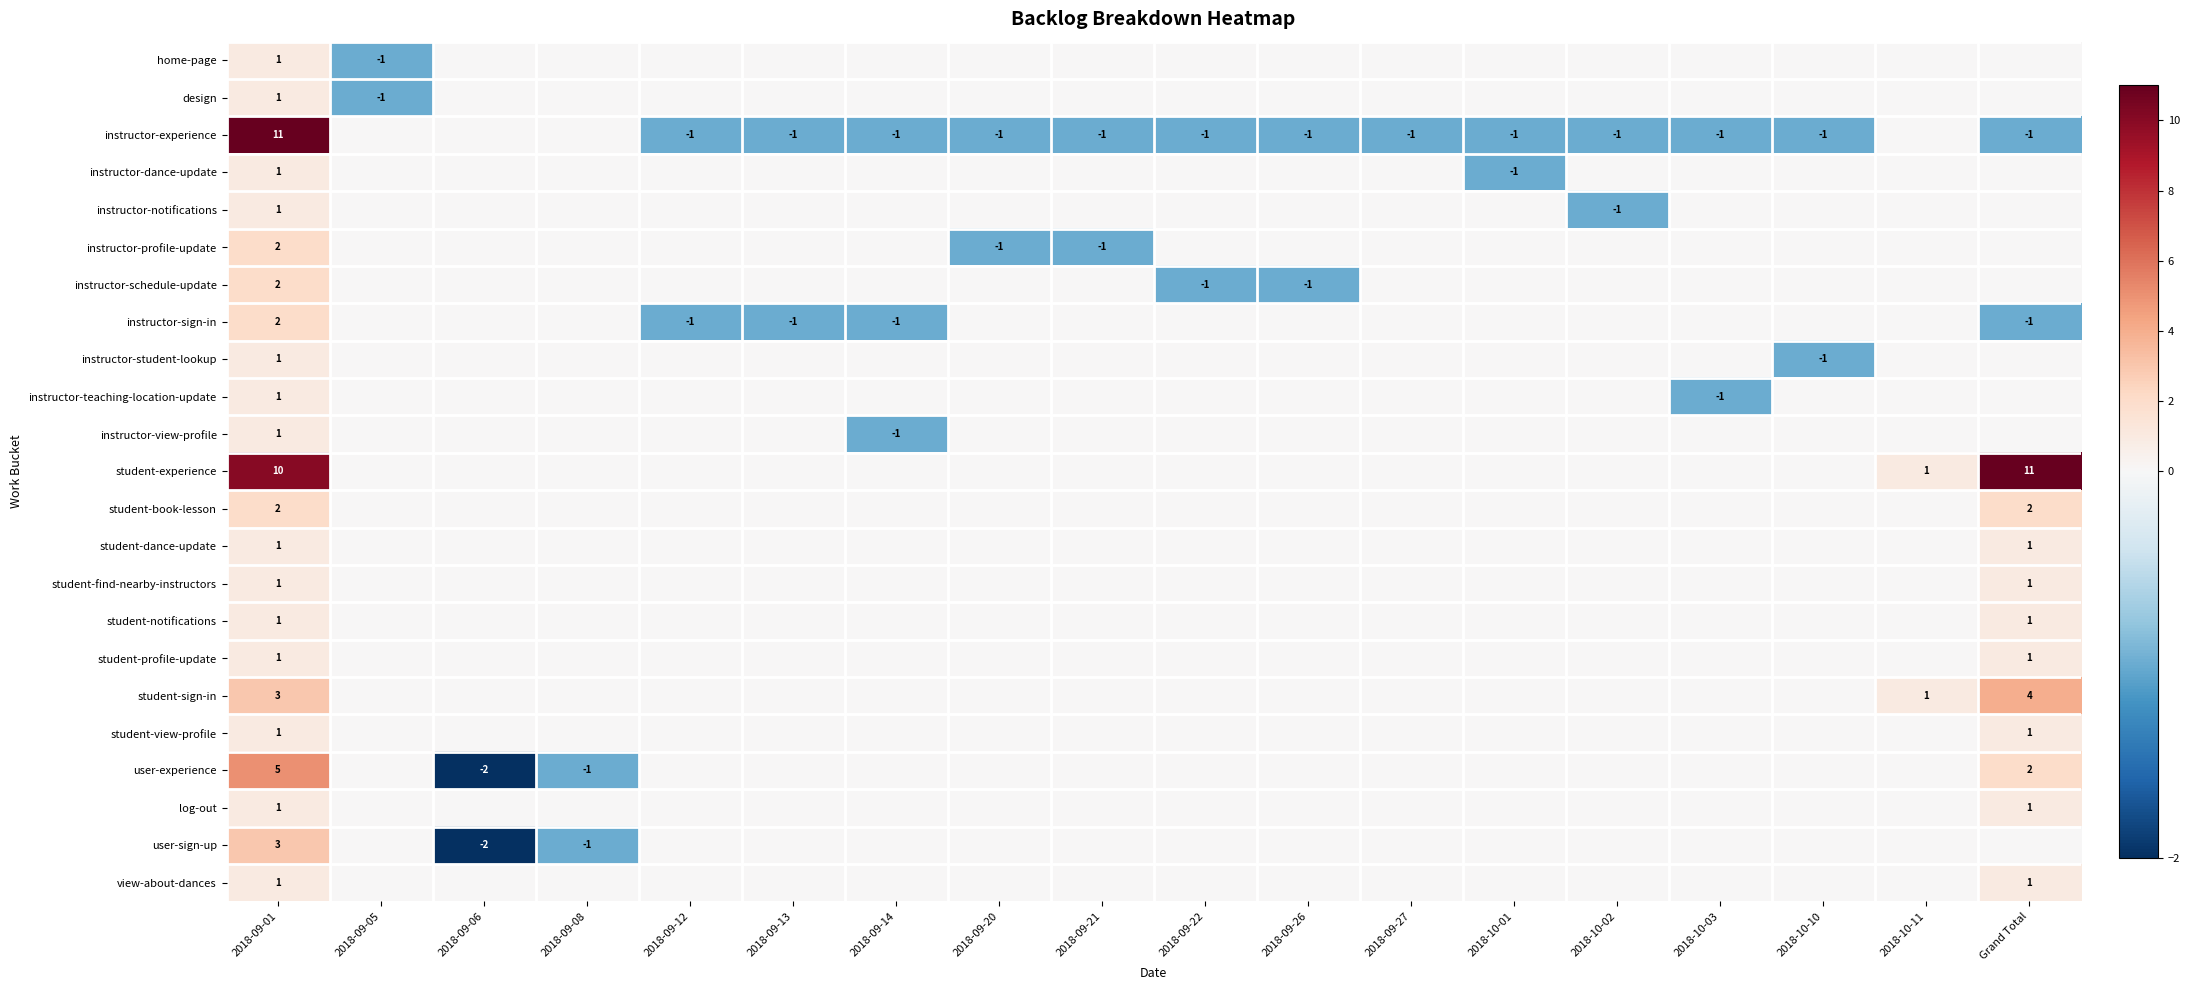

List the series in order of their peak value, lowest first.

home-page, design, instructor-dance-update, instructor-notifications, instructor-student-lookup, instructor-teaching-location-update, instructor-view-profile, student-dance-update, student-find-nearby-instructors, student-notifications, student-profile-update, student-view-profile, log-out, view-about-dances, instructor-profile-update, instructor-schedule-update, instructor-sign-in, student-book-lesson, user-sign-up, student-sign-in, user-experience, instructor-experience, student-experience